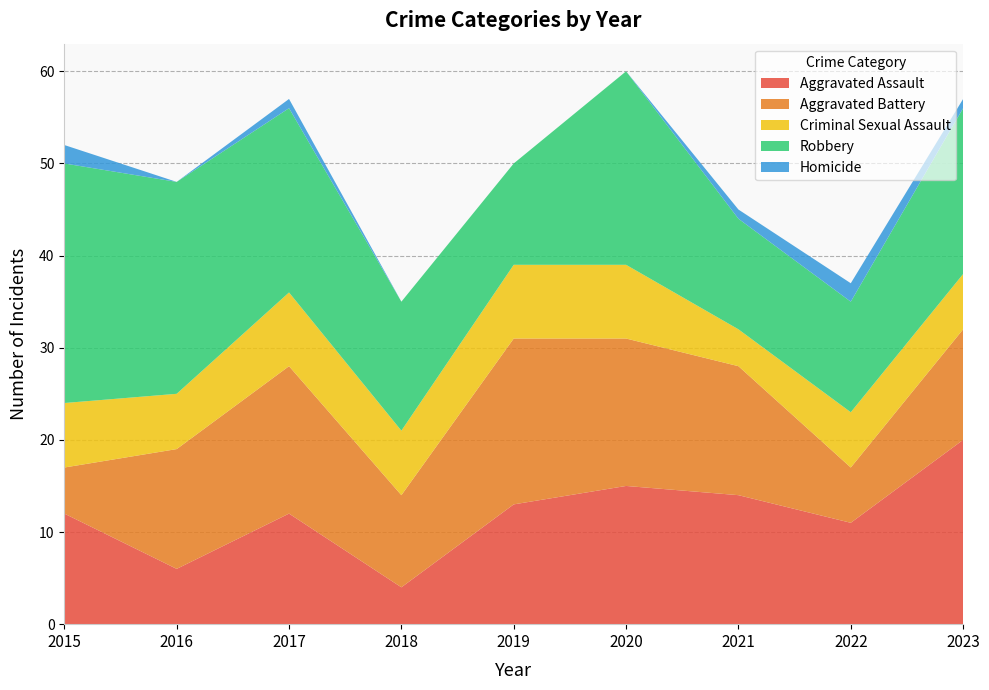

Reading left to right, extract all data points from this chart.

Aggravated Assault: 2015=12	2016=6	2017=12	2018=4	2019=13	2020=15	2021=14	2022=11	2023=20
Aggravated Battery: 2015=5	2016=13	2017=16	2018=10	2019=18	2020=16	2021=14	2022=6	2023=12
Criminal Sexual Assault: 2015=7	2016=6	2017=8	2018=7	2019=8	2020=8	2021=4	2022=6	2023=6
Robbery: 2015=26	2016=23	2017=20	2018=14	2019=11	2020=21	2021=12	2022=12	2023=18
Homicide: 2015=2	2016=0	2017=1	2018=0	2019=0	2020=0	2021=1	2022=2	2023=1